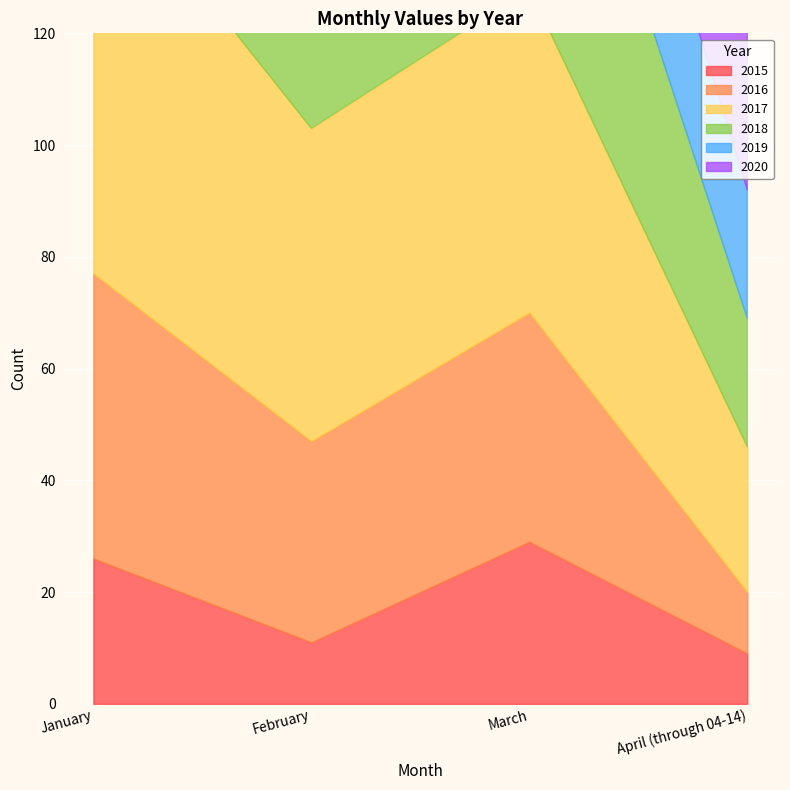

At which category does the chart reach its minimum across all series?

April (through 04-14)